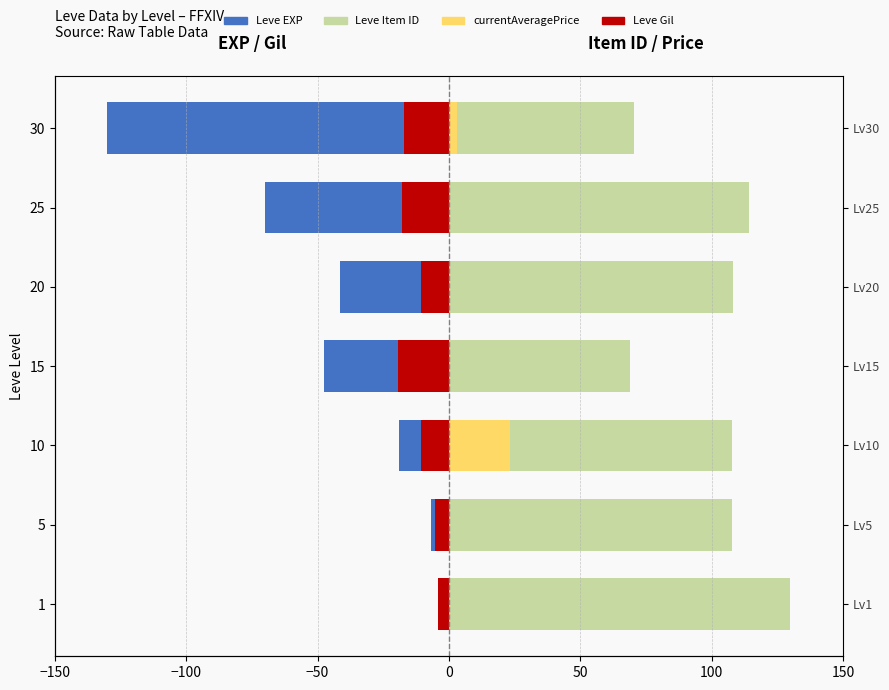

Which series has the widest spread of values?

Leve EXP